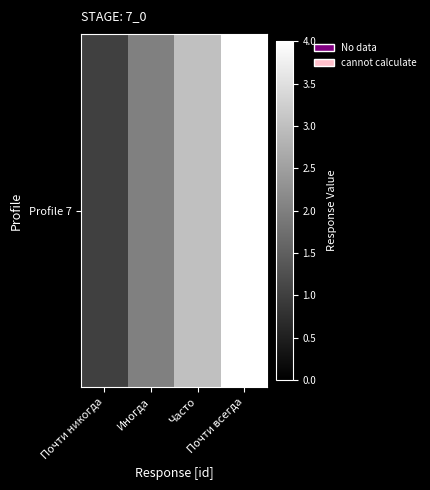

List the labels in order of value, largest first.

Почти всегда, Часто, Иногда, Почти никогда